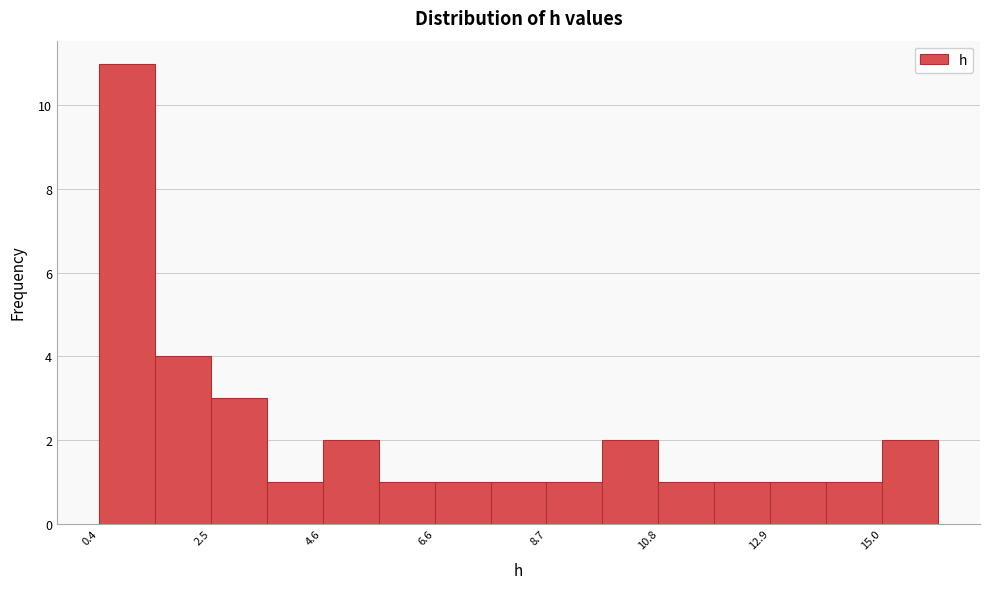

Around what value on the x-axis is the tallest bar? Give the approximate position of its centre, as read against the axis.

1.0